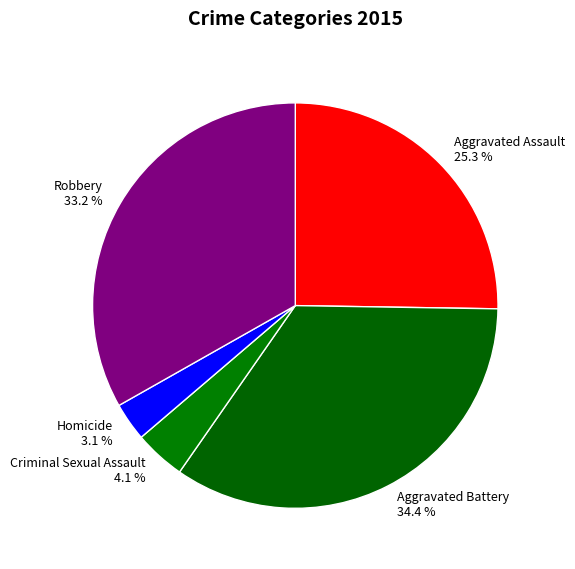

Is Aggravated Assault the majority of the pie?

No